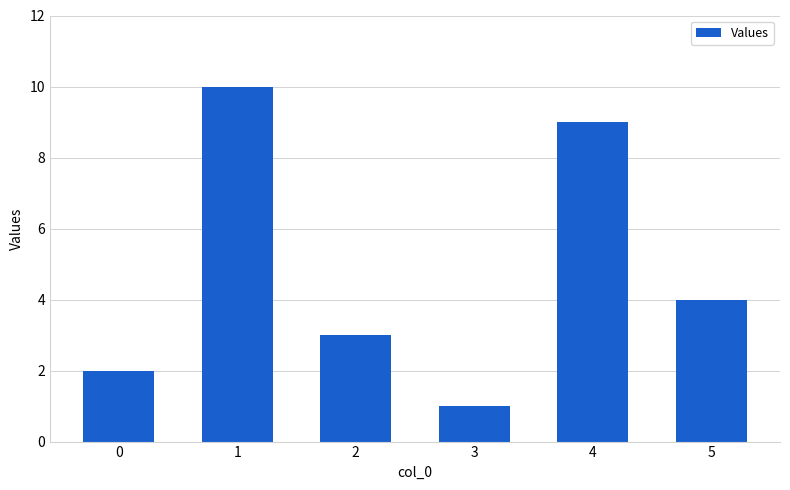

Rank the categories by value from lowest to highest.

3, 0, 2, 5, 4, 1